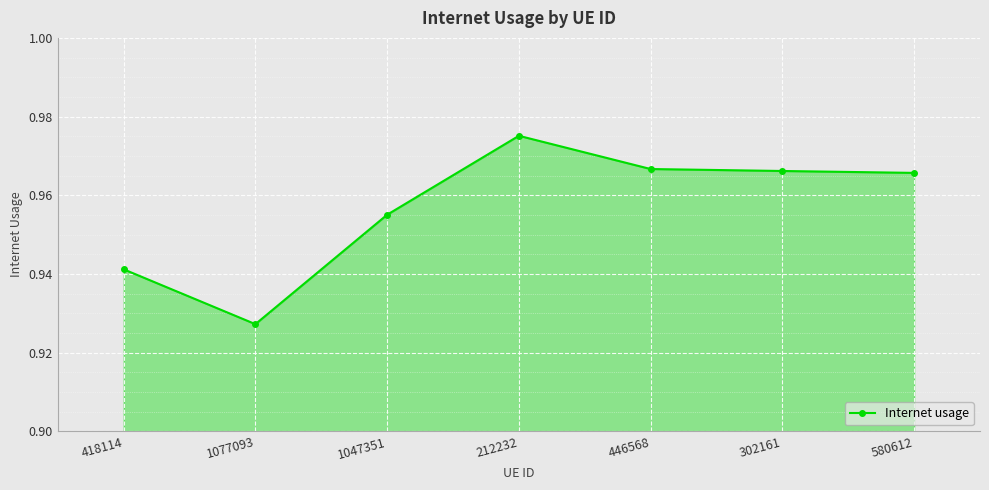

How many distinct data groups are displayed?

1